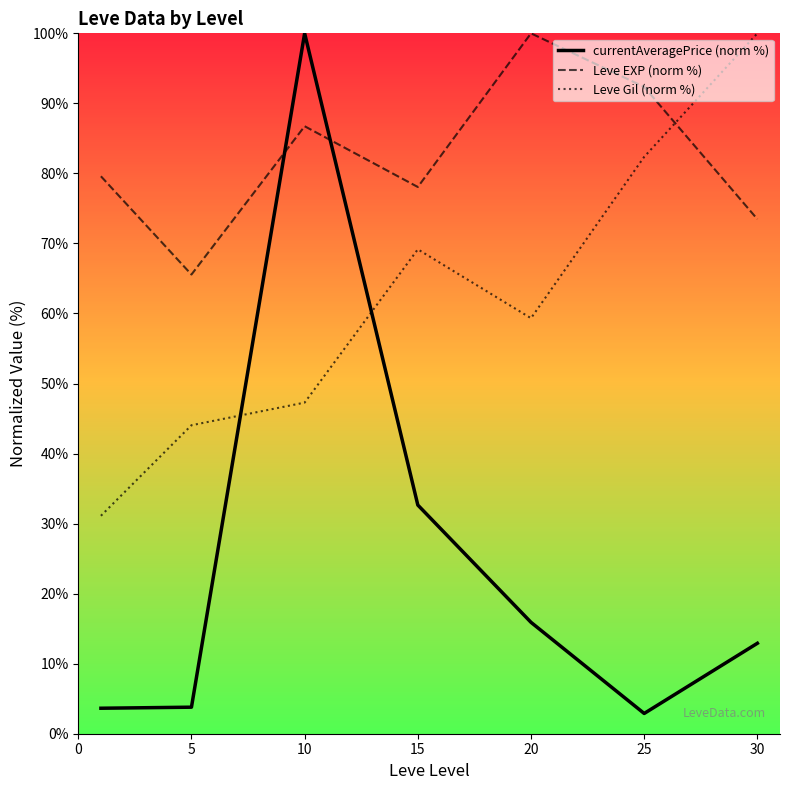

What value does the Leve Gil (norm %) series have at 5?

44.0